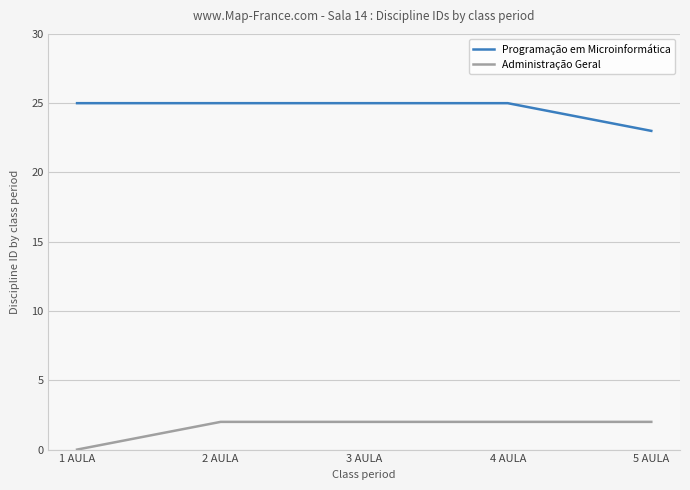

Between 1 AULA and 3 AULA, which series saw the biggest shift?

Administração Geral